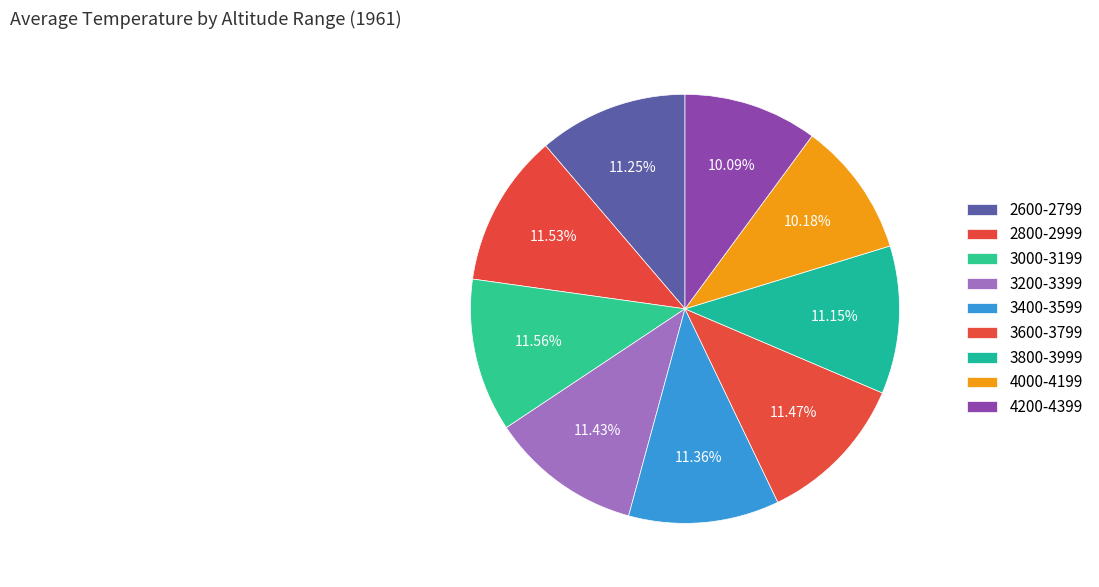

What percentage is the 3600-3799 slice, to the nearest percent?

11%